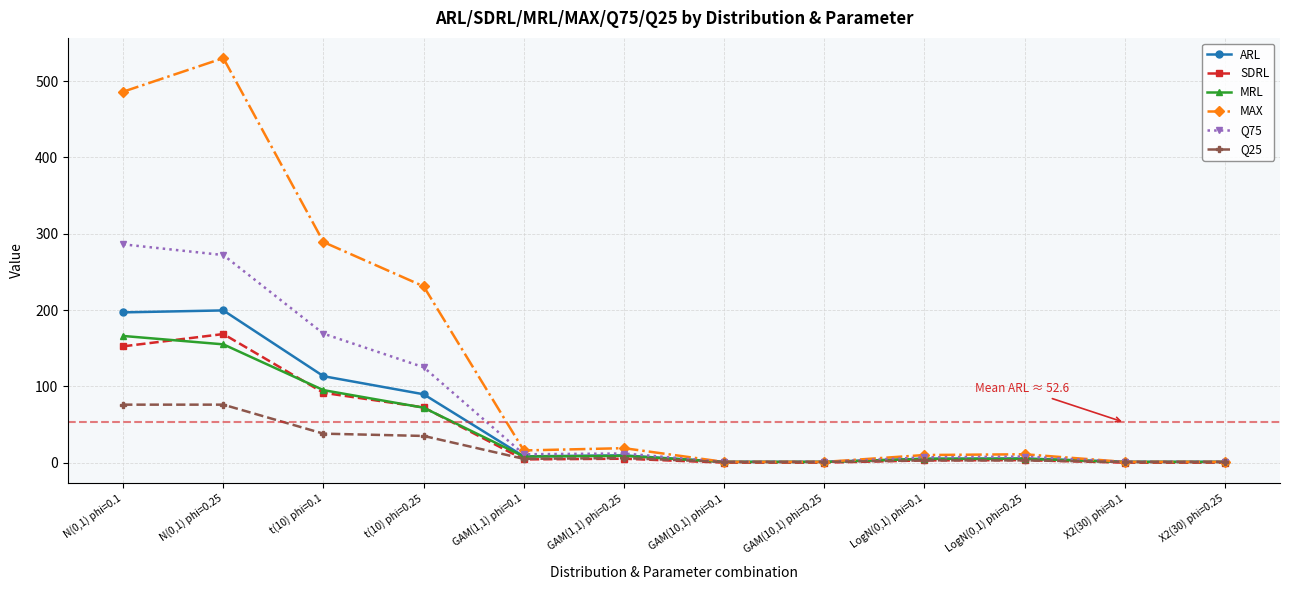

Between N(0,1) phi=0.1 and X2(30) phi=0.1, which series saw the biggest shift?

MAX